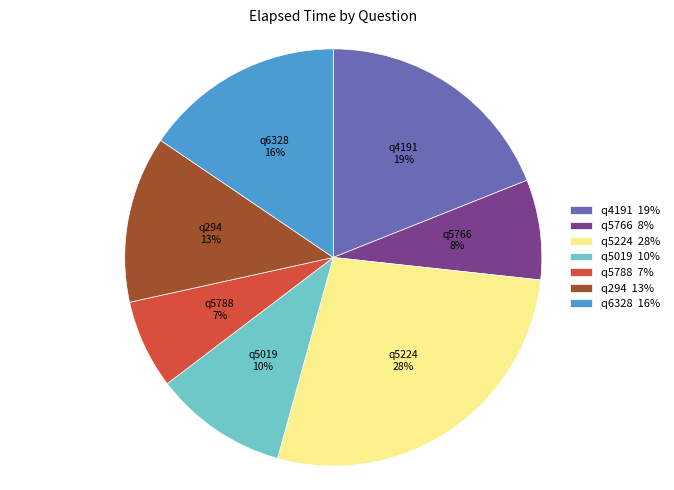

Combined, do q5788 and q5766 account for over 50%?

No